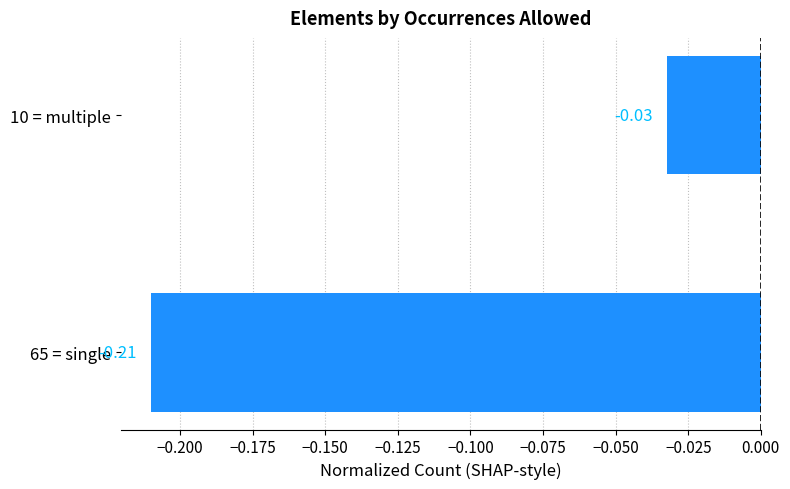

How many distinct data groups are displayed?

1